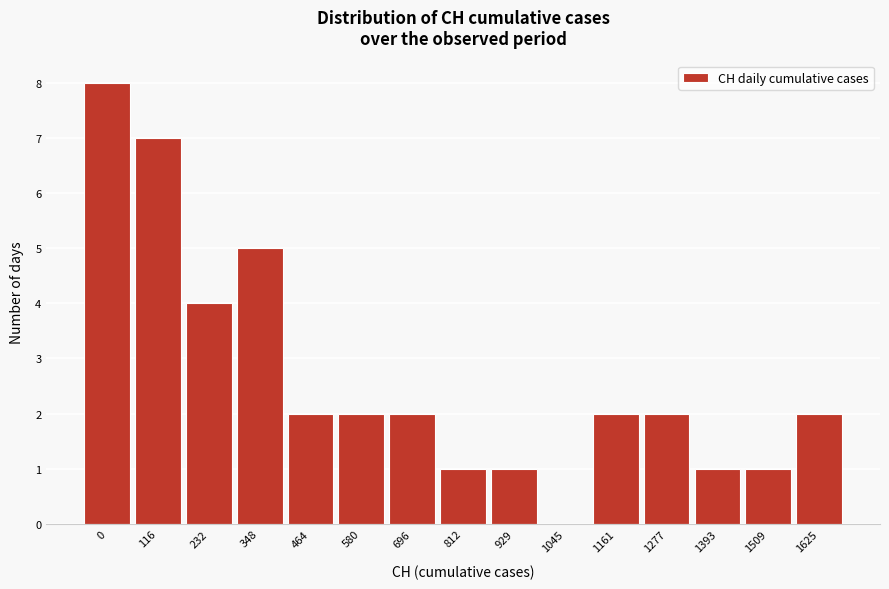

Reading left to right, list all the values displayed in this chart.

0=8	116=7	232=4	348=5	464=2	580=2	696=2	812=1	929=1	1045=0	1161=2	1277=2	1393=1	1509=1	1625=2